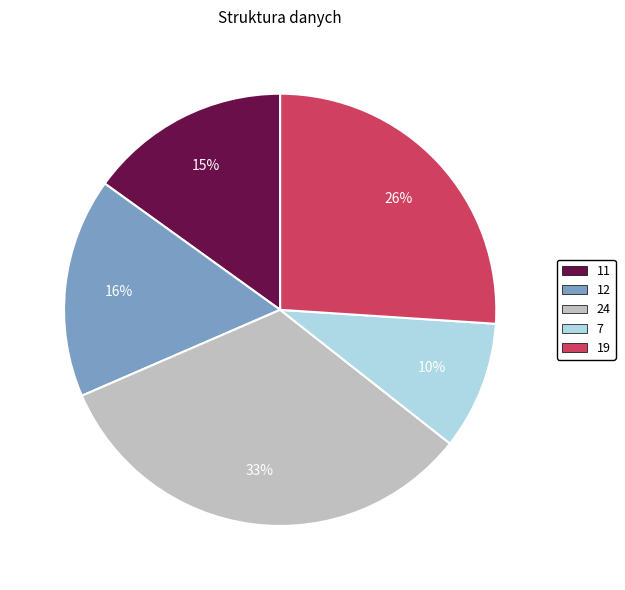

Is the sum of 11 and 12 greater than half?

No